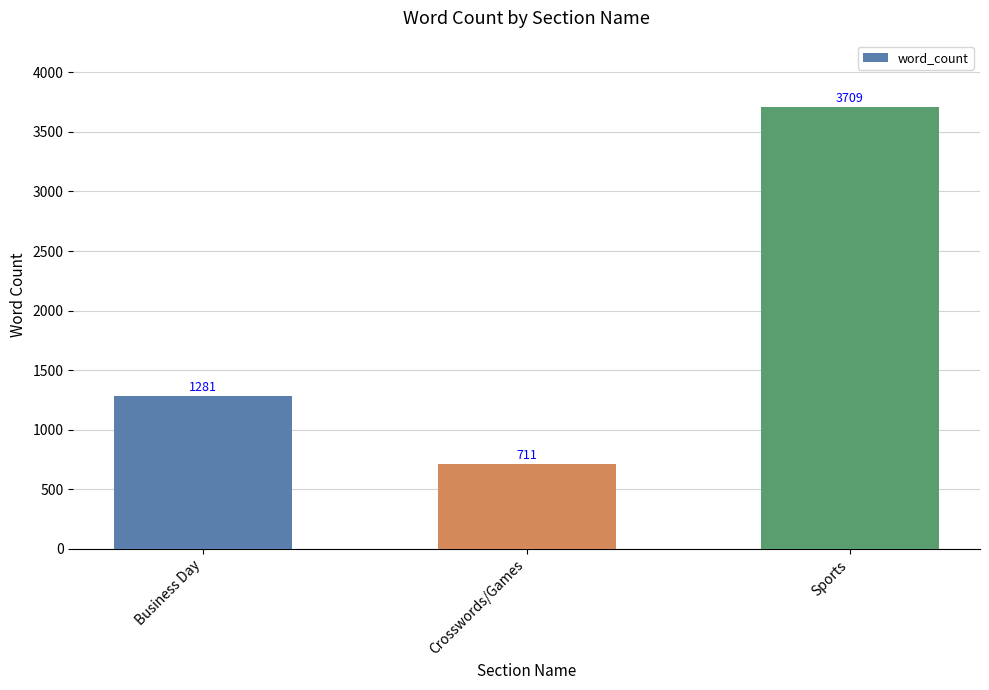

What is the sum of all values?

5701